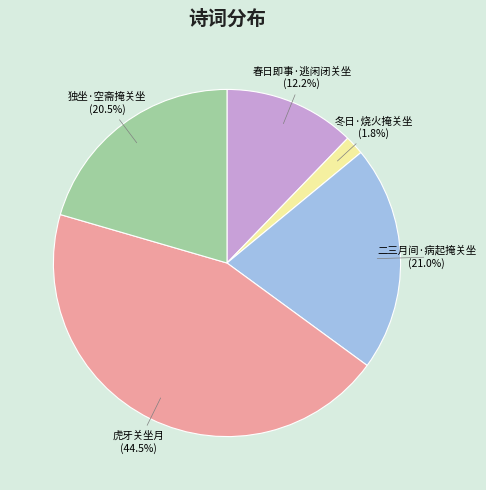

Count the number of slices in the pie.

5